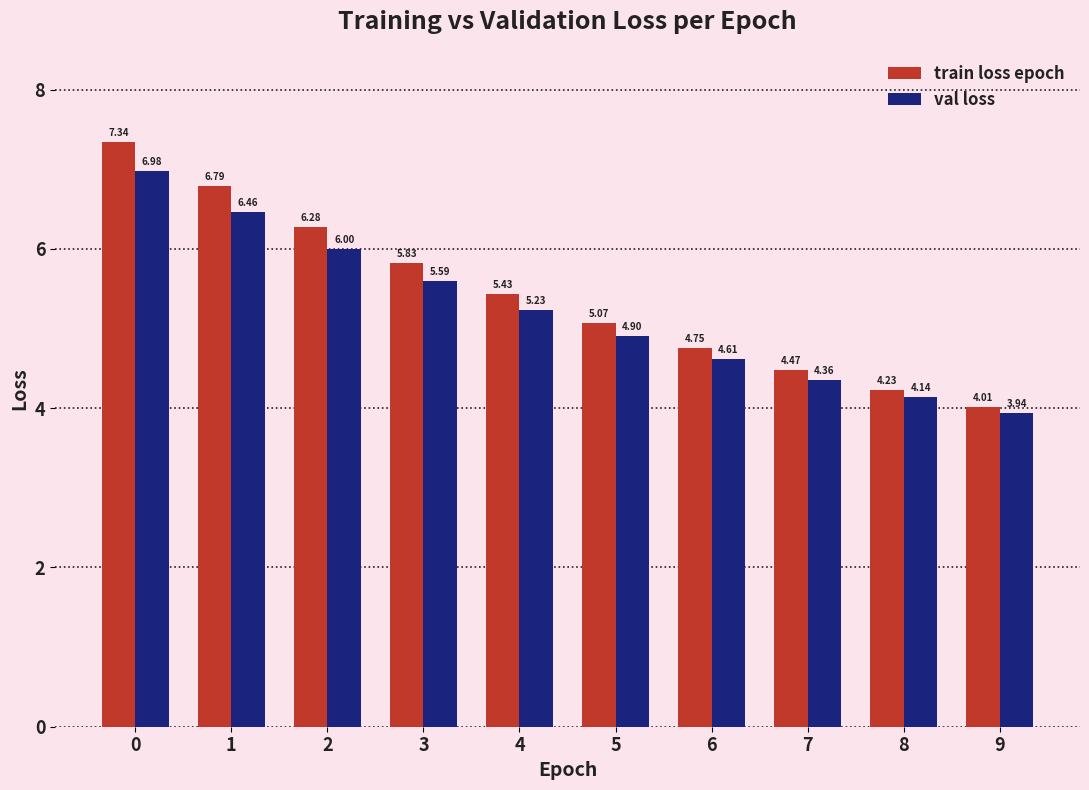

Is the value of val loss at 8 greater than the value of train loss epoch at 5?

No